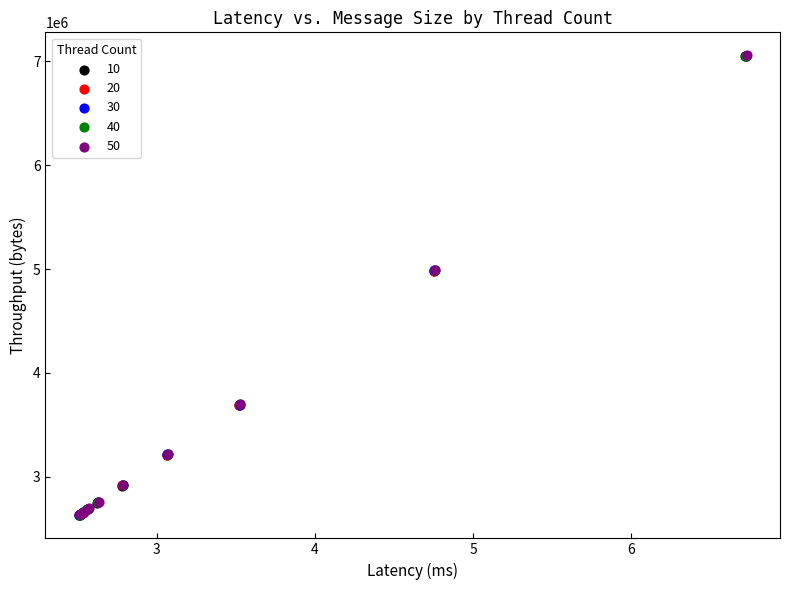

Which series has the largest Y range (max minus min)?

50